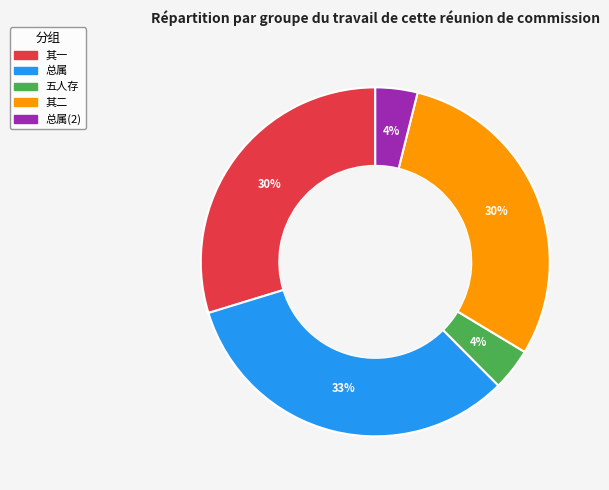

To the nearest percent, what is the difference between the largest and smallest slice percentages?

29%